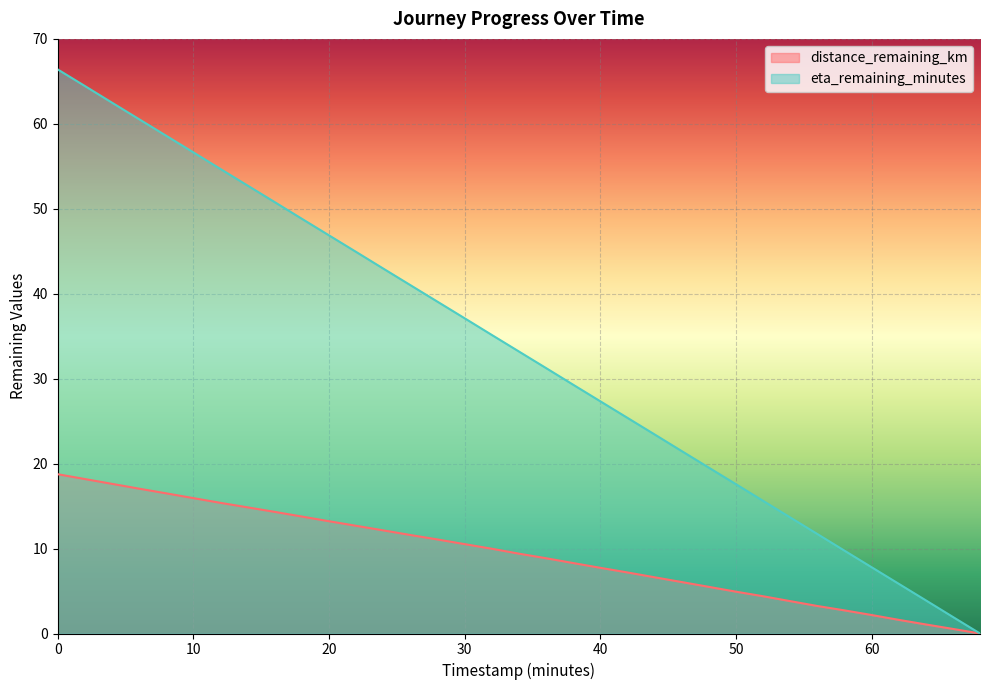

List the series in order of their overall mean, lowest first.

distance_remaining_km, eta_remaining_minutes